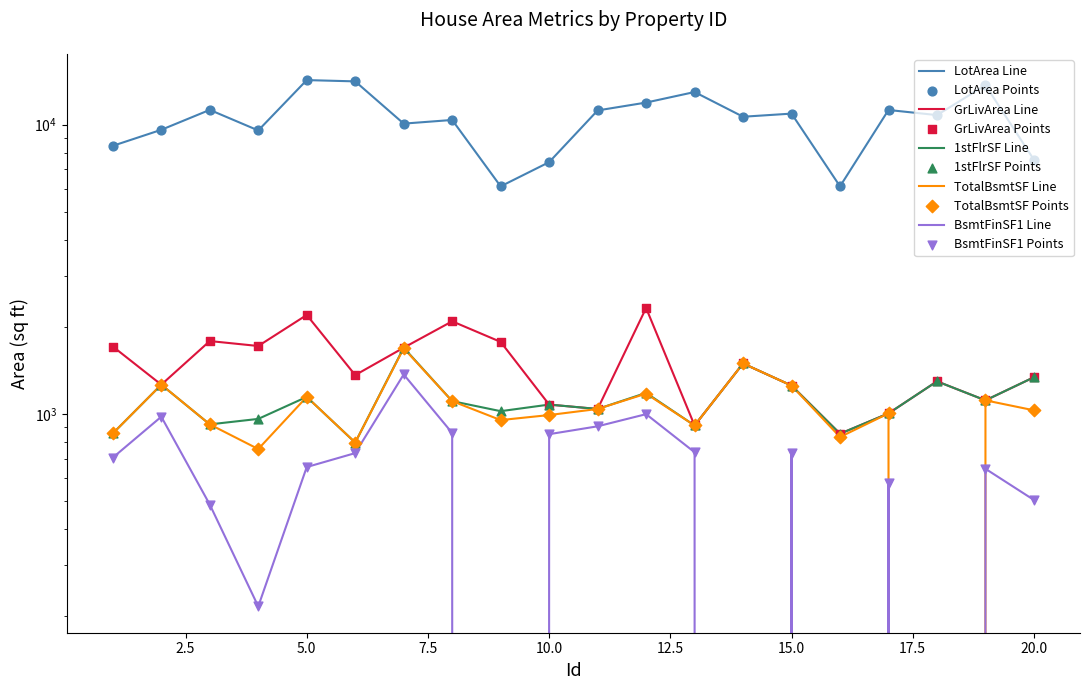

What are all the series names shown in the legend?

LotArea, GrLivArea, 1stFlrSF, TotalBsmtSF, BsmtFinSF1